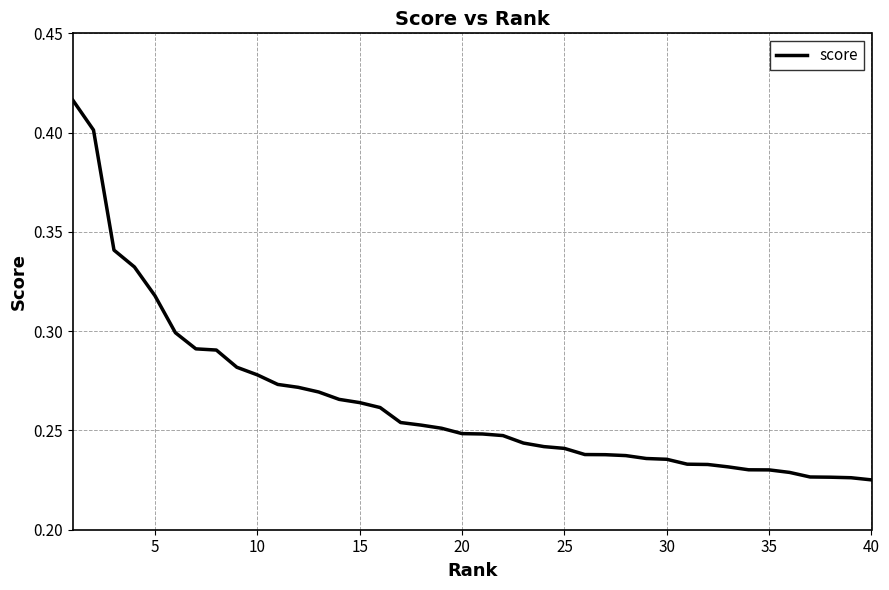

What is the average value?

0.3